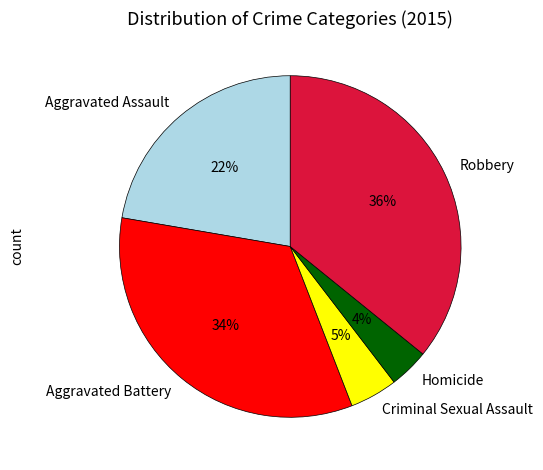

True or false: Aggravated Assault accounts for 13% of the total.

False